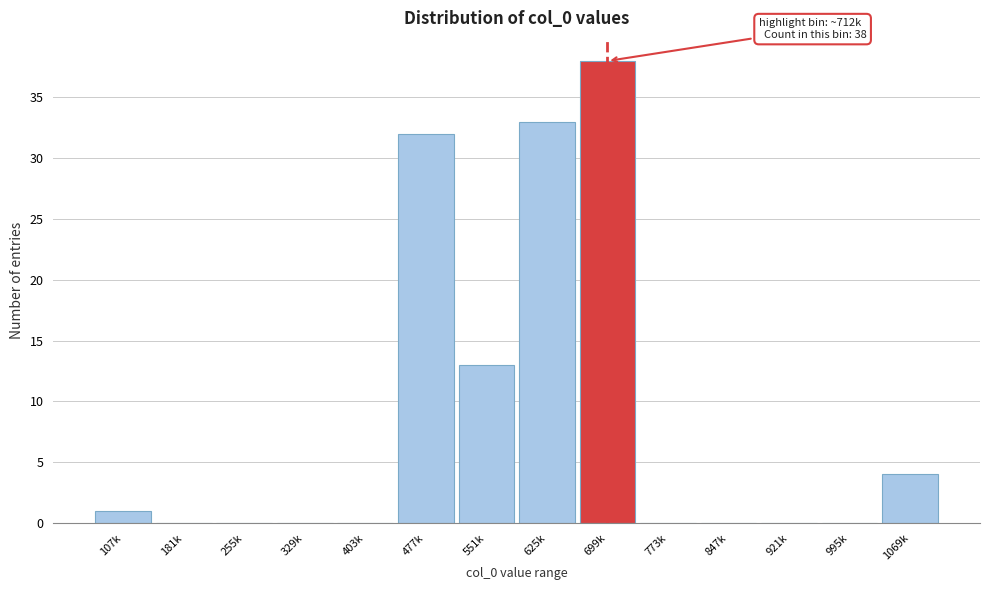

Reading left to right, transcribe all the data shown in this chart.

107k=1	181k=0	255k=0	329k=0	403k=0	477k=32	551k=13	625k=33	699k=38	773k=0	847k=0	921k=0	995k=0	1069k=4